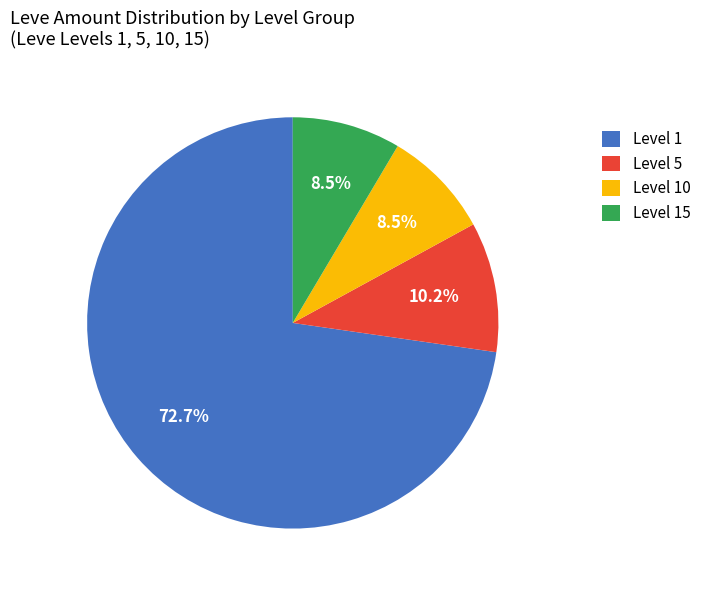

Is Level 1 the majority of the pie?

Yes